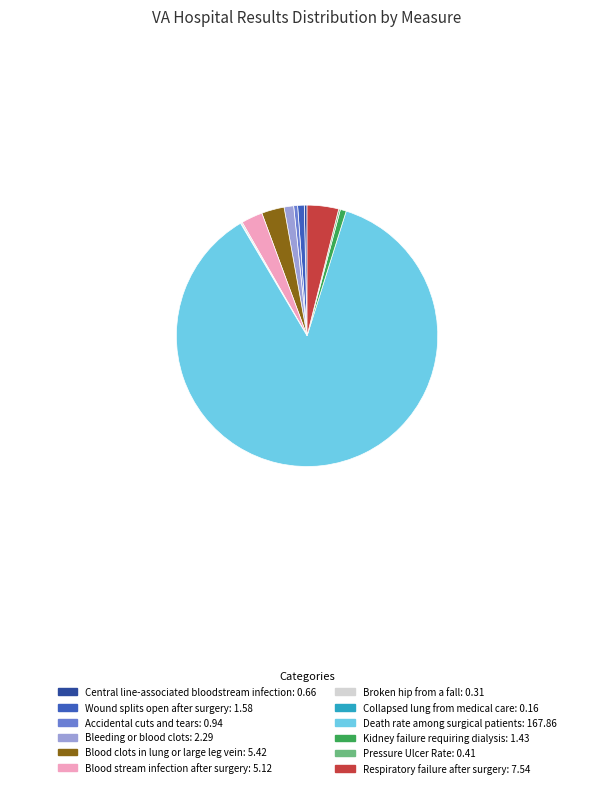

Is there a majority slice in this chart?

Yes